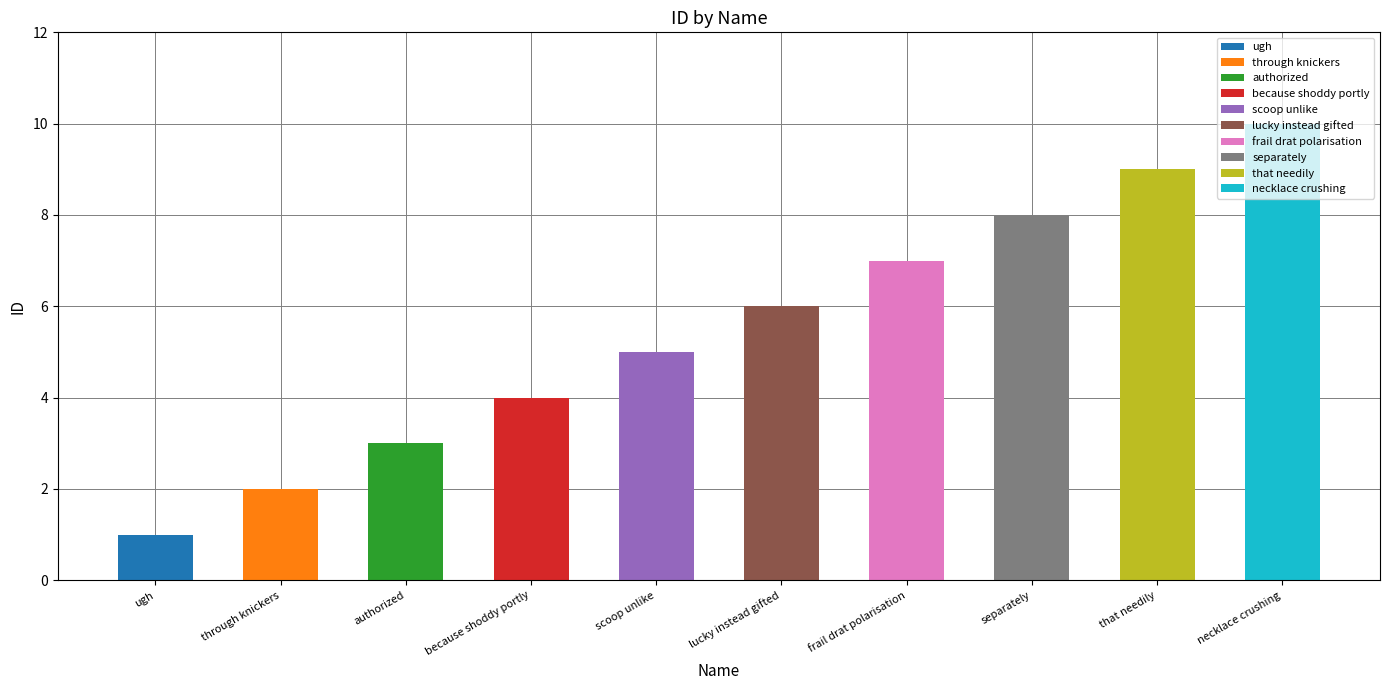

List the labels in order of value, largest first.

necklace crushing, that needily, separately, frail drat polarisation, lucky instead gifted, scoop unlike, because shoddy portly, authorized, through knickers, ugh